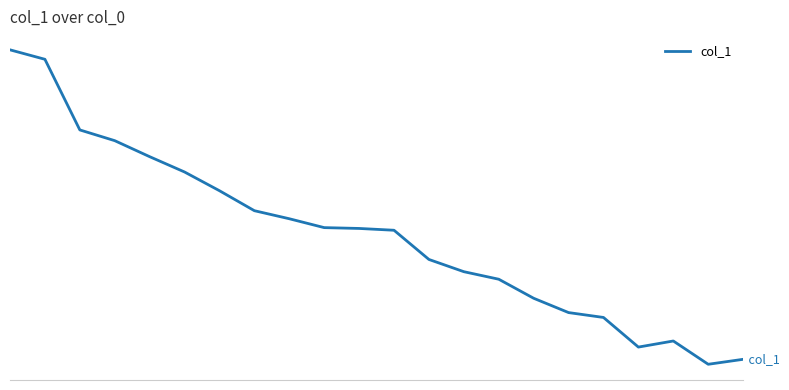

How many points are lower than both their immediate neighbors (excluding endpoints)?

2